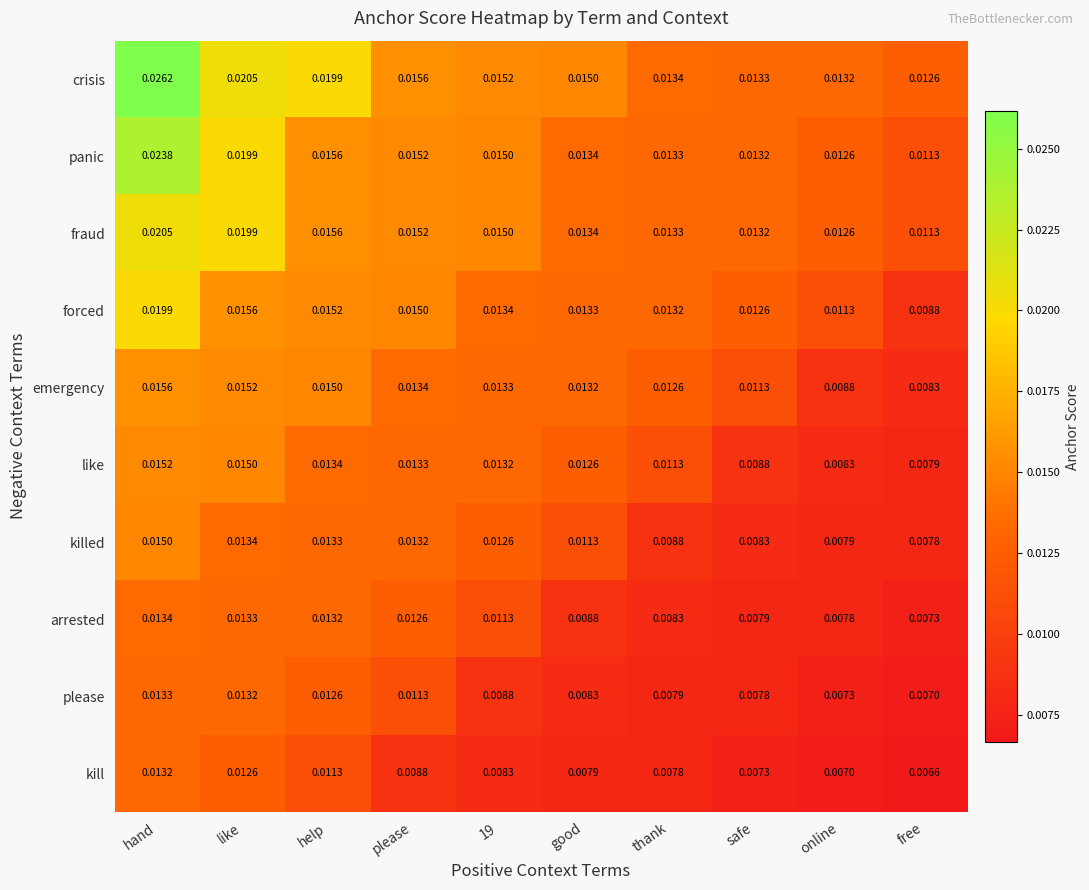

At which category does the chart reach its peak across all series?

hand